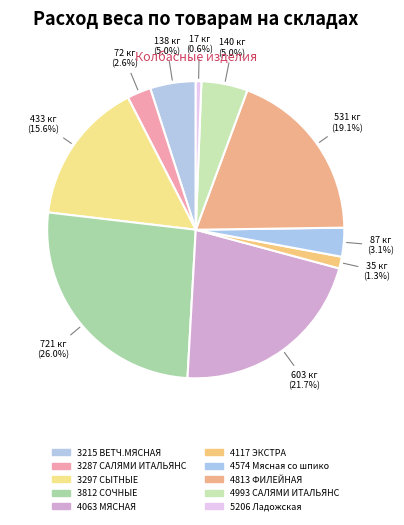

How many segments does this pie chart have?

10